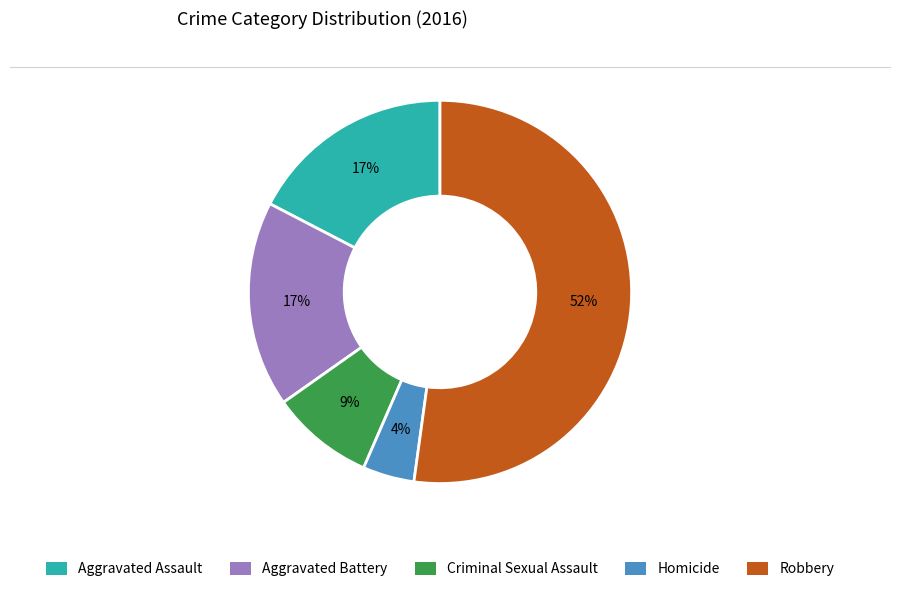

Does any single category account for the majority?

Yes